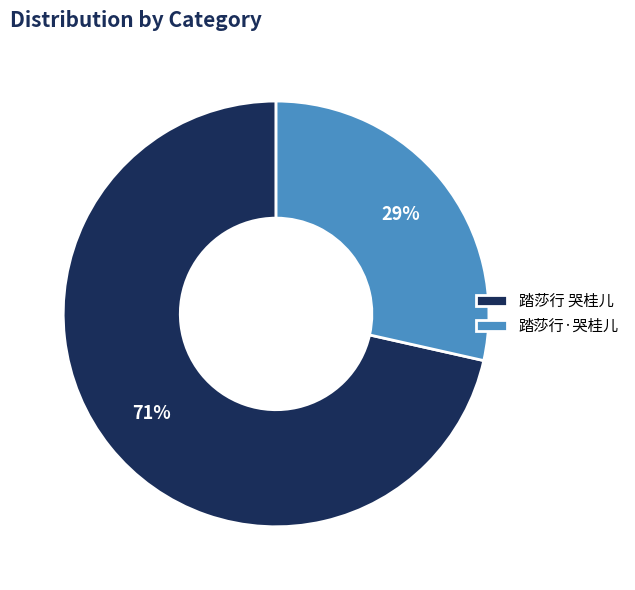

To the nearest percent, what is the combined percentage of 踏莎行 哭桂儿 and 踏莎行·哭桂儿?

100%